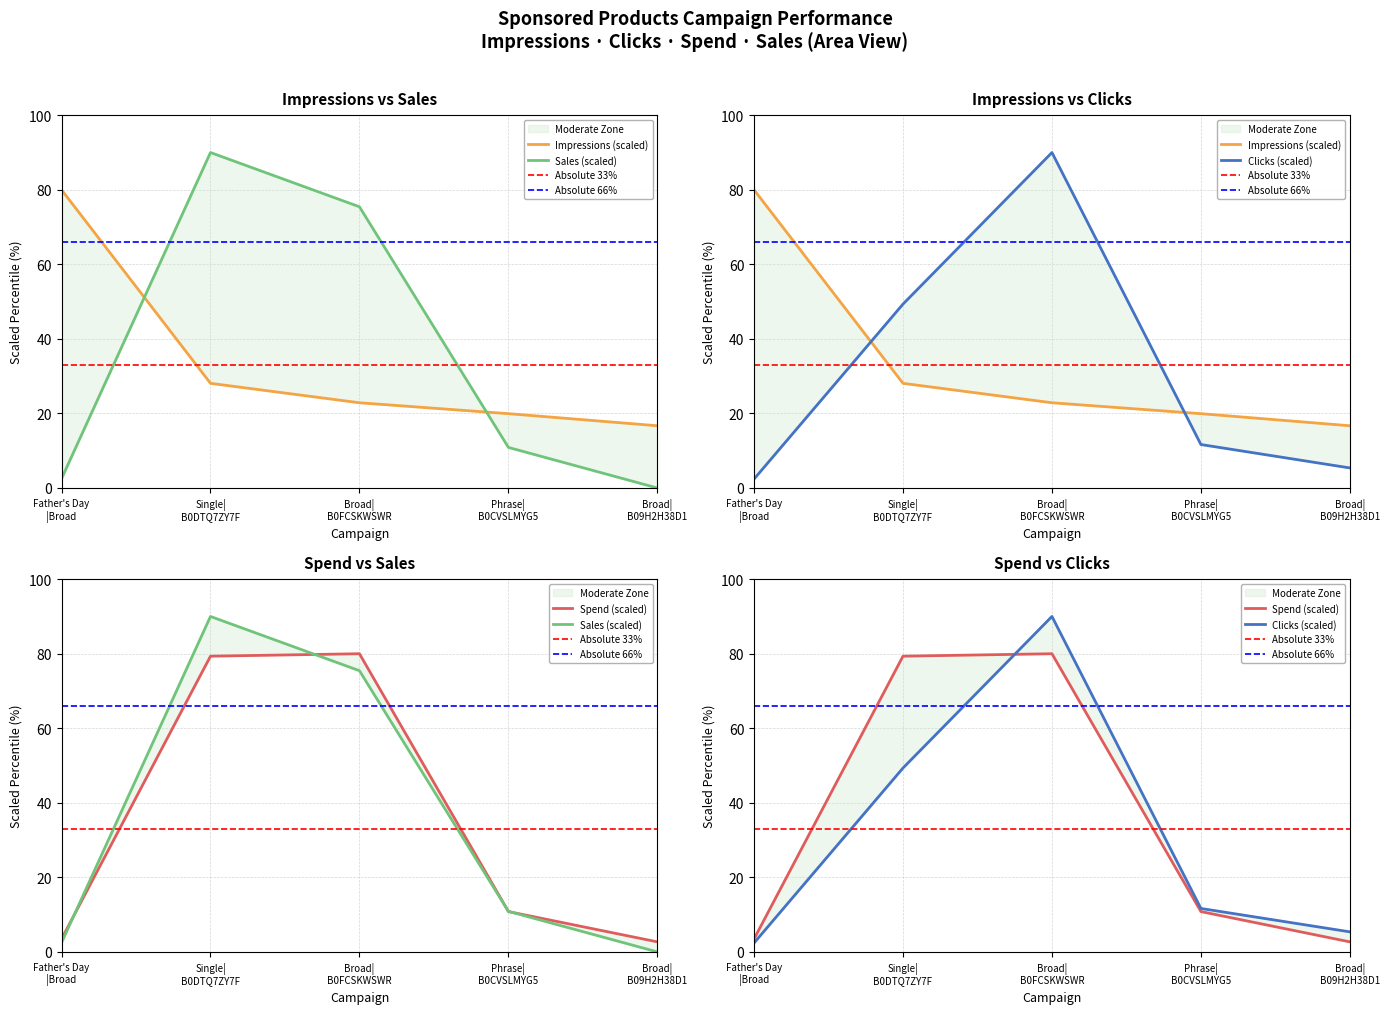

Rank the series by their maximum value, from highest to lowest.

Clicks, Sales, Impressions, Spend